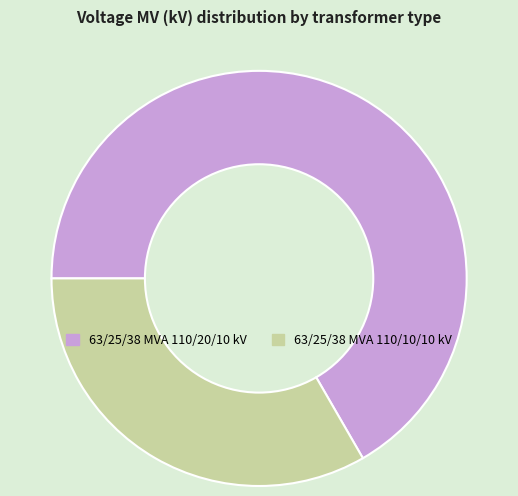

Is the sum of 63/25/38 MVA 110/20/10 kV and 63/25/38 MVA 110/10/10 kV greater than half?

Yes